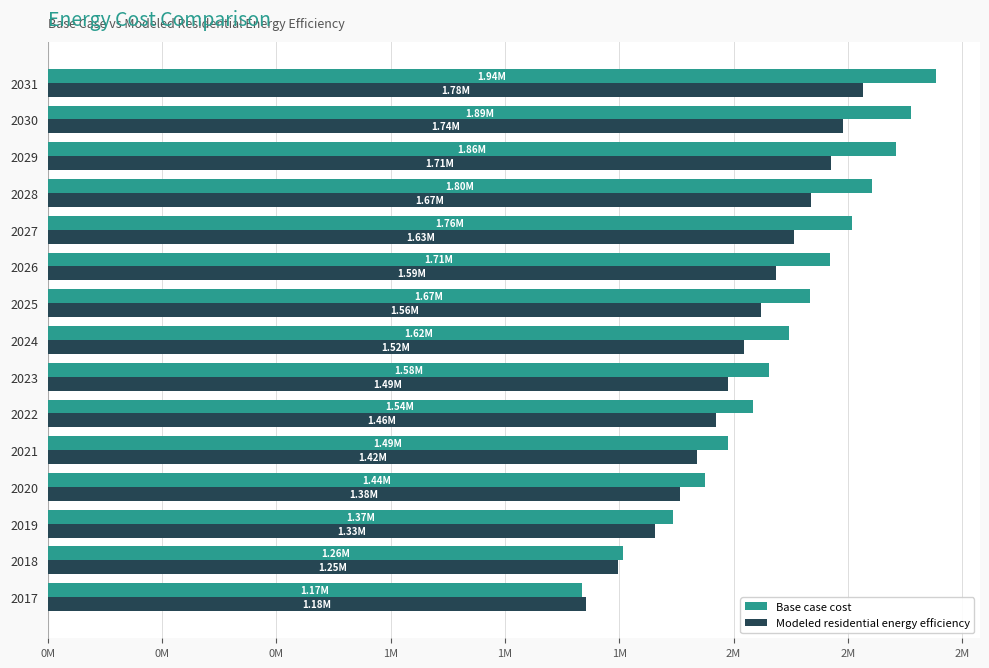

What are all the series names shown in the legend?

Base case cost, Modeled residential energy efficiency